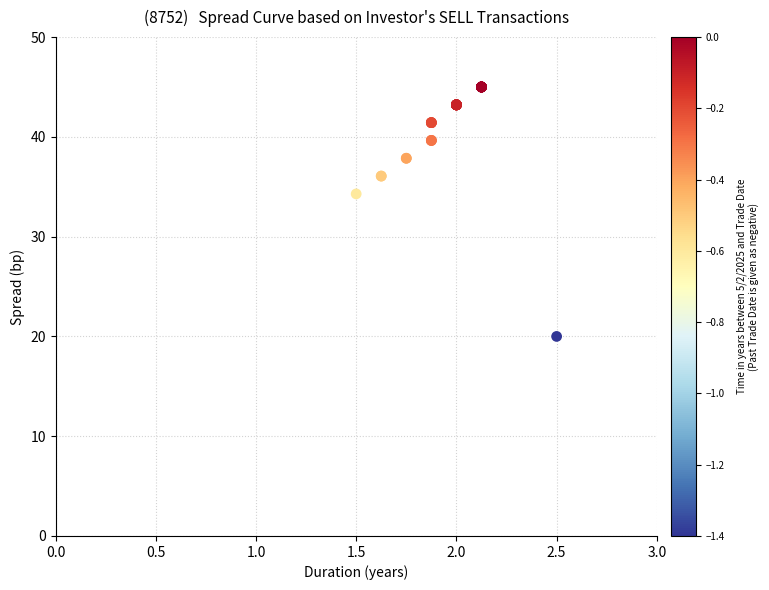

What Y value in the scatter plot is closest to 32?

34.3